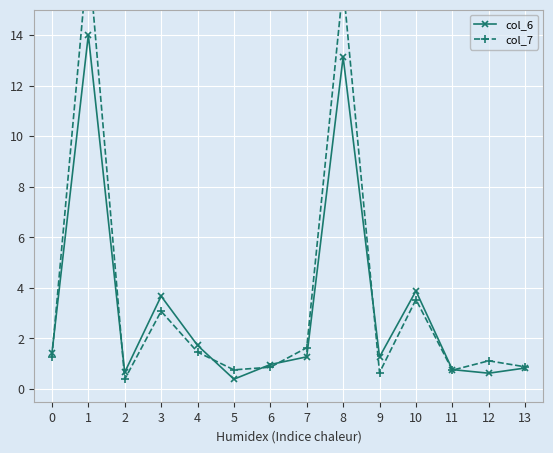

What is the difference between the second highest and second lowest values in the col_7 series?

15.3